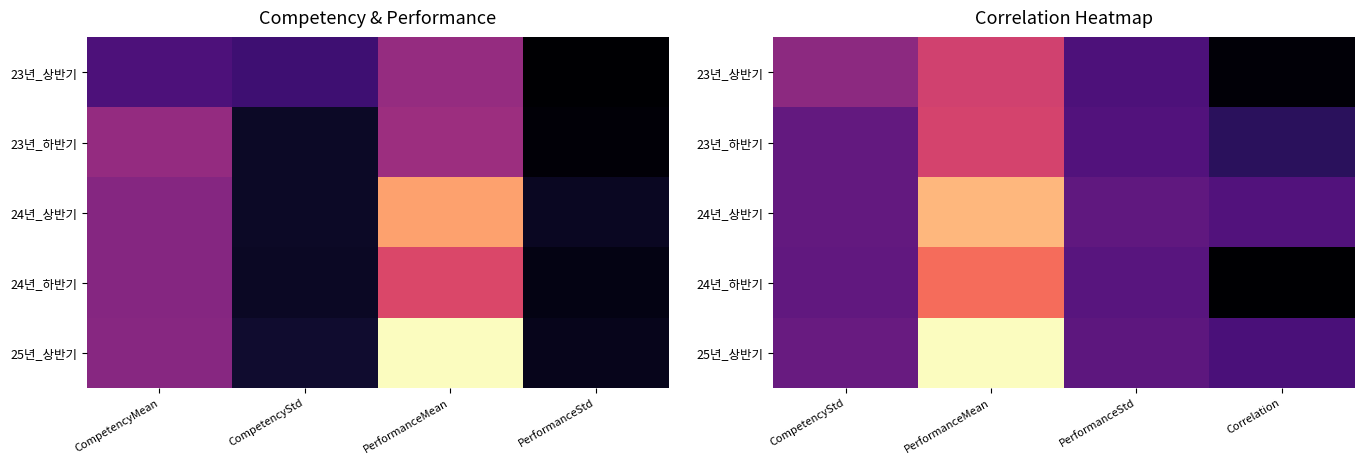

Which series changed the most between PerformanceMean and PerformanceStd?

25년_상반기